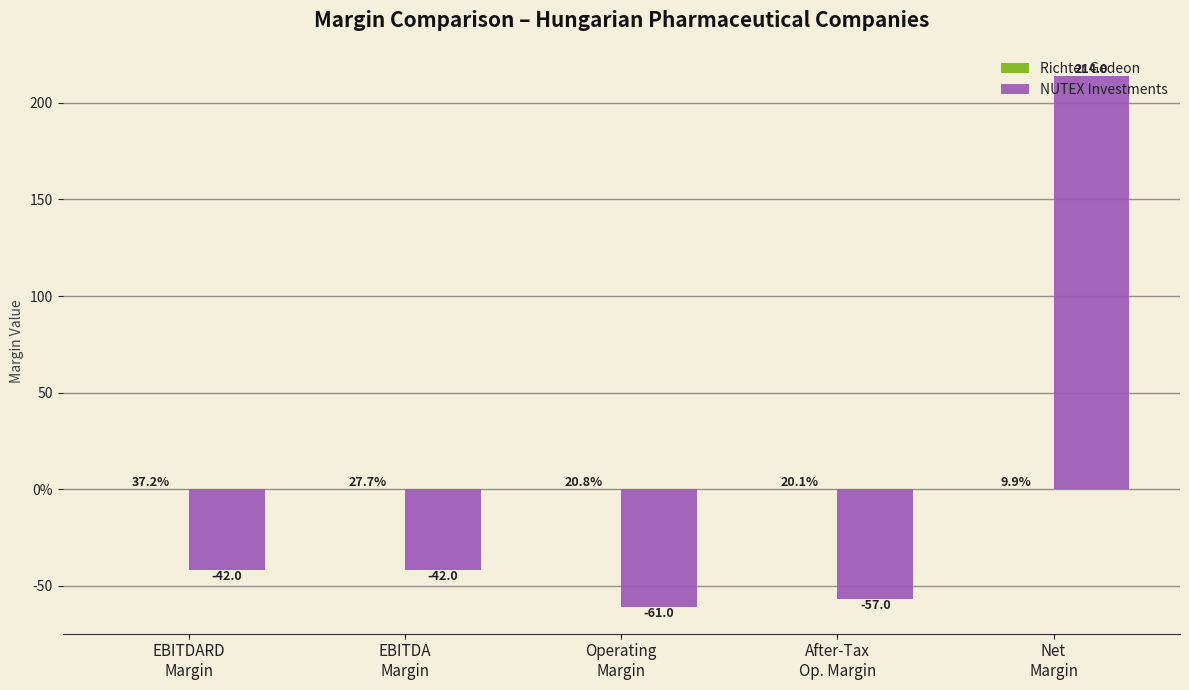

At After-Tax
Op. Margin, list the series in order from largest to smallest.

Richter Gedeon, NUTEX Investments